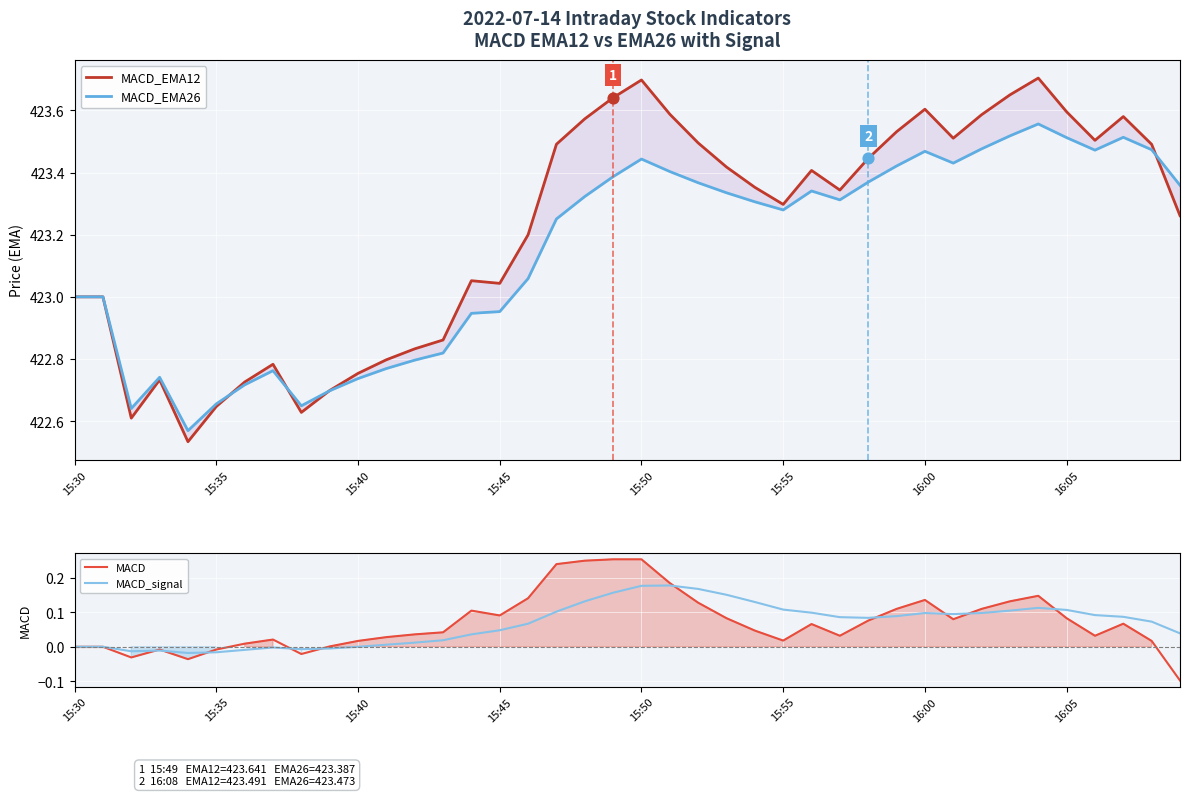

Which series contains the highest Y value?

MACD_EMA12